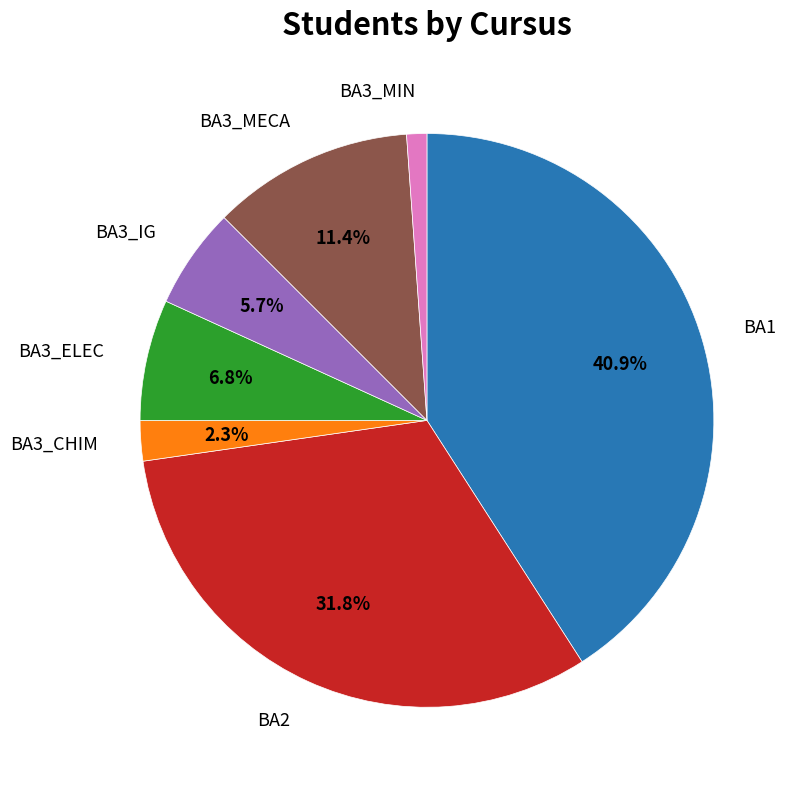

To the nearest percent, what is the combined percentage of BA3_ELEC and BA2?

39%